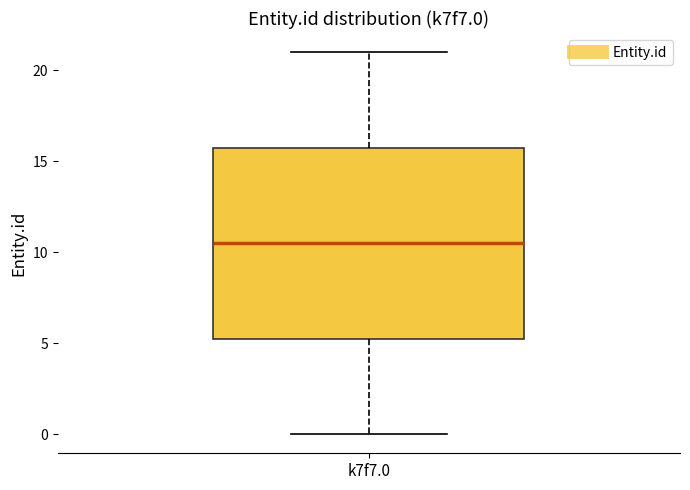

Where does the median line of the box for k7f7.0 sit on the y-axis? The values are not printed on the chart, so give them approximately, as read against the axis.

10.5